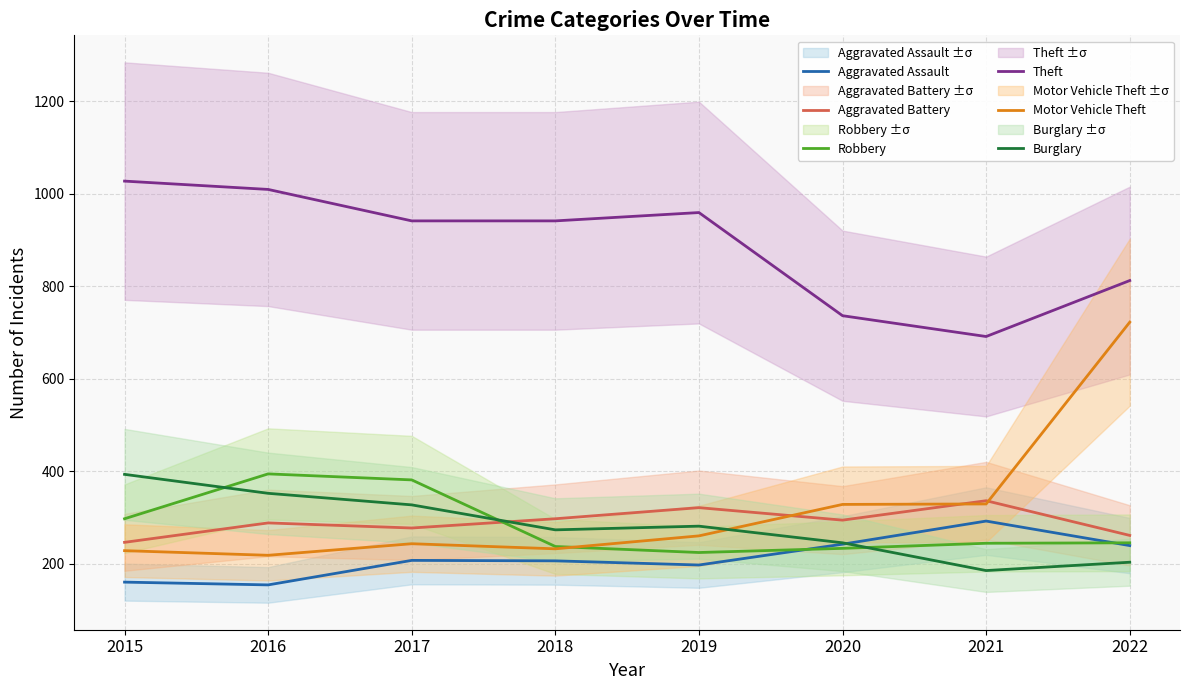

The value of Robbery at 2015 is 167. True or false?

False